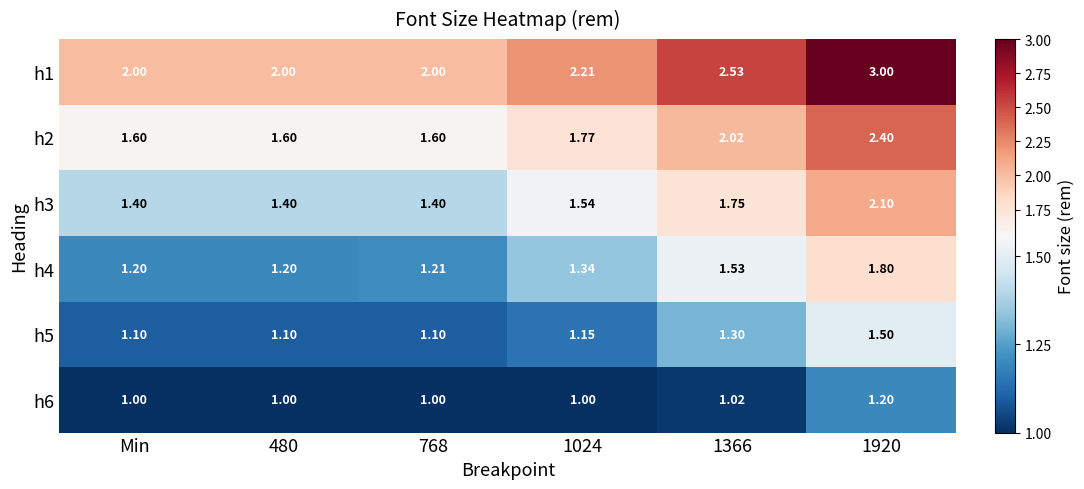

Which series has the largest range (max minus min)?

h1